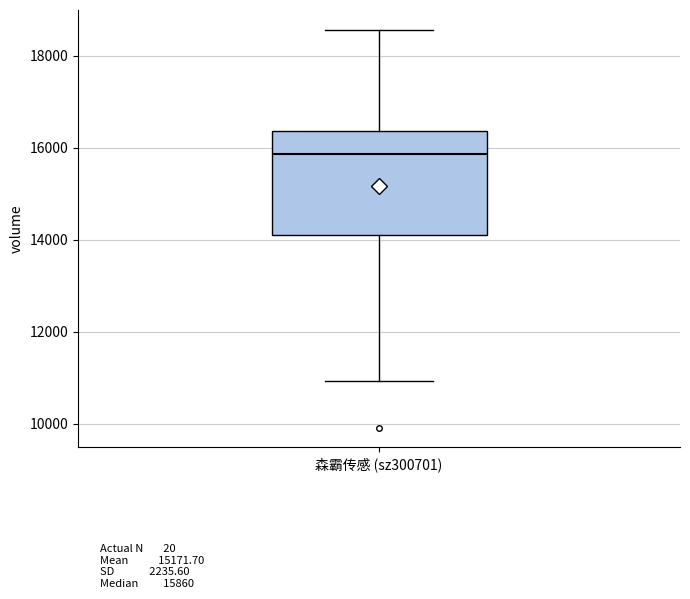

Read this box plot against the y-axis: the position of the median line, the range covered by the box, and the ends of both whiskers. The values are not printed on the chart, so give them approximately, as read against the axis.

median 15800, box 14200 to 16400, whiskers 11000 to 18600